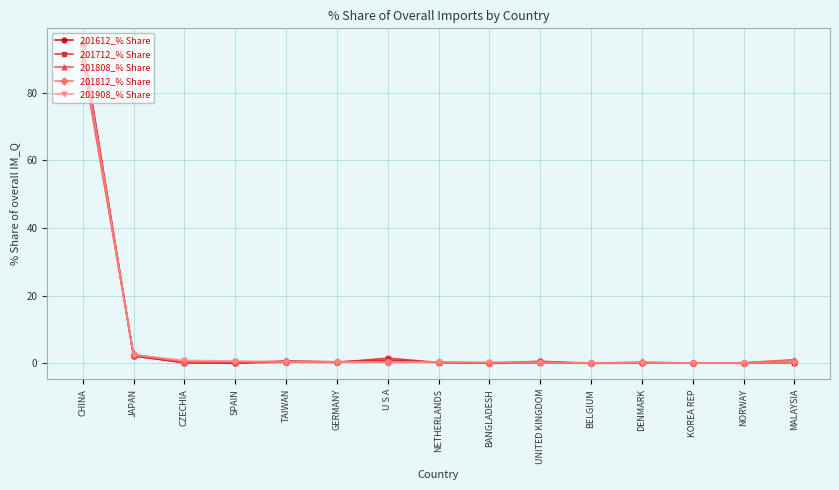

What position from the left is BELGIUM?

11